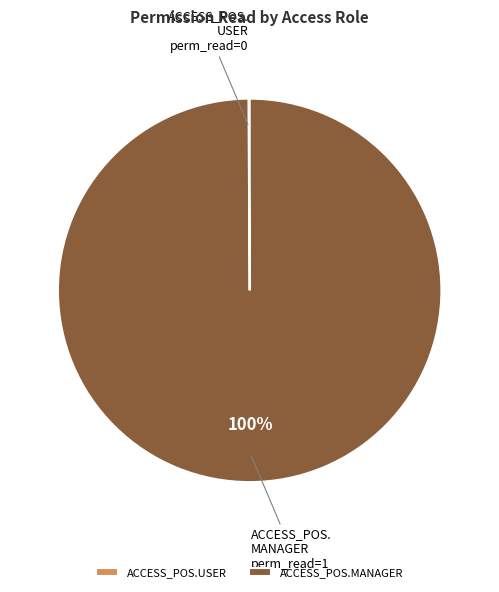

True or false: ACCESS_POS.MANAGER accounts for 94% of the total.

False